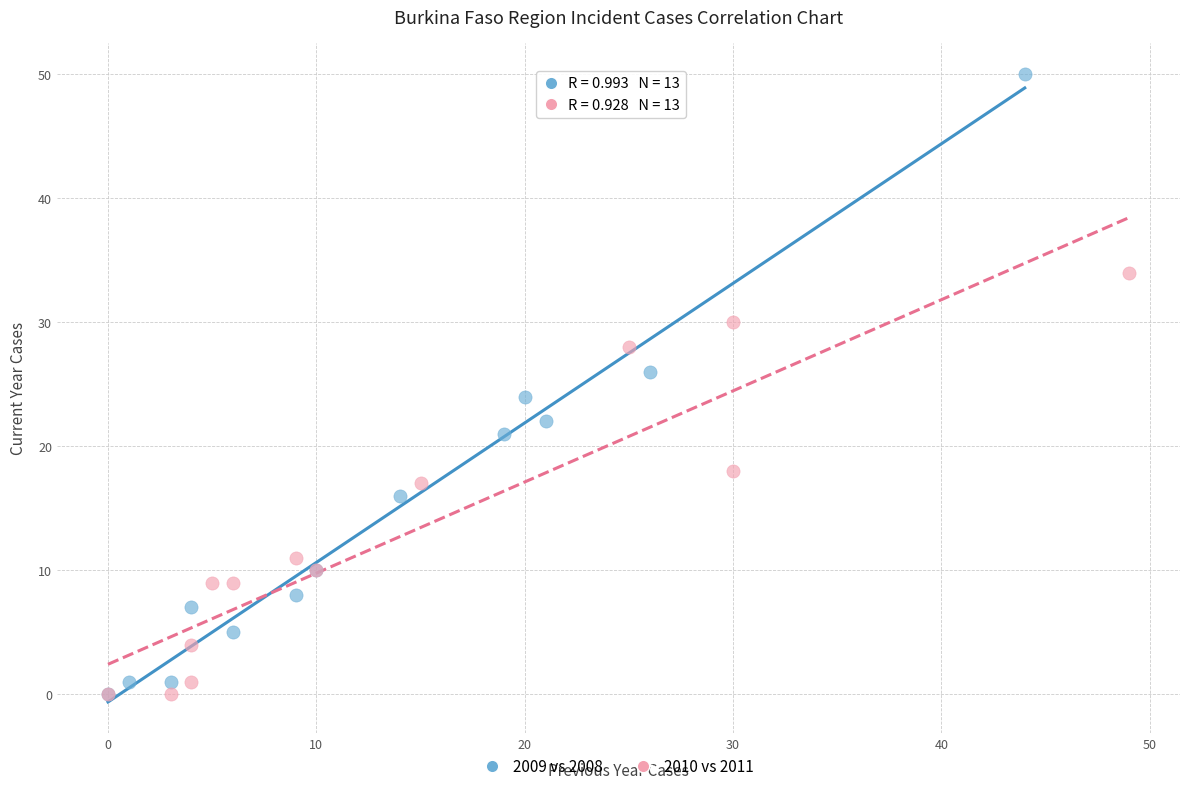

Which series has the largest Y range (max minus min)?

2009 vs 2008